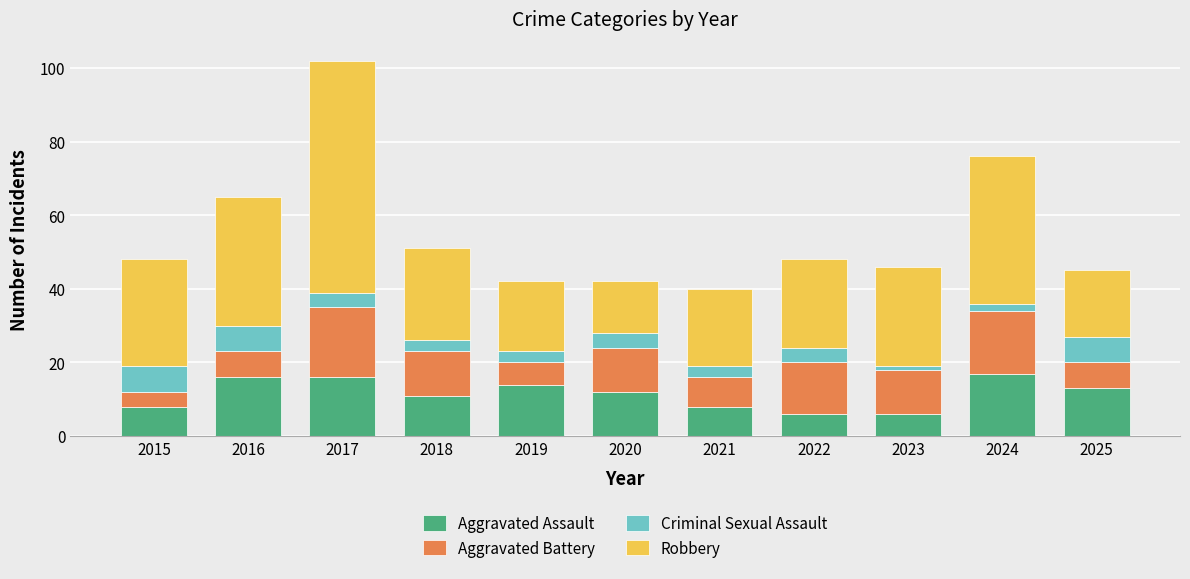

How many categories are shown in the chart?

11